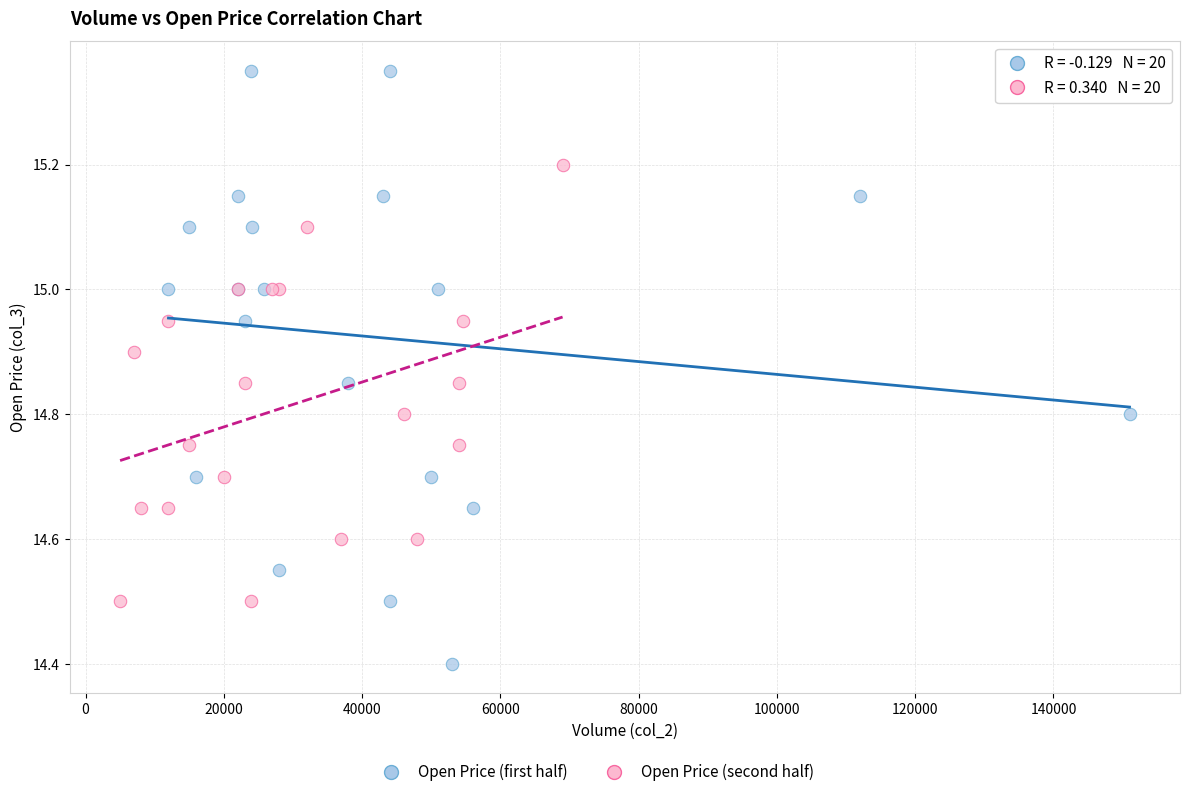

Which series has the widest spread of Y values?

Open Price (first half)